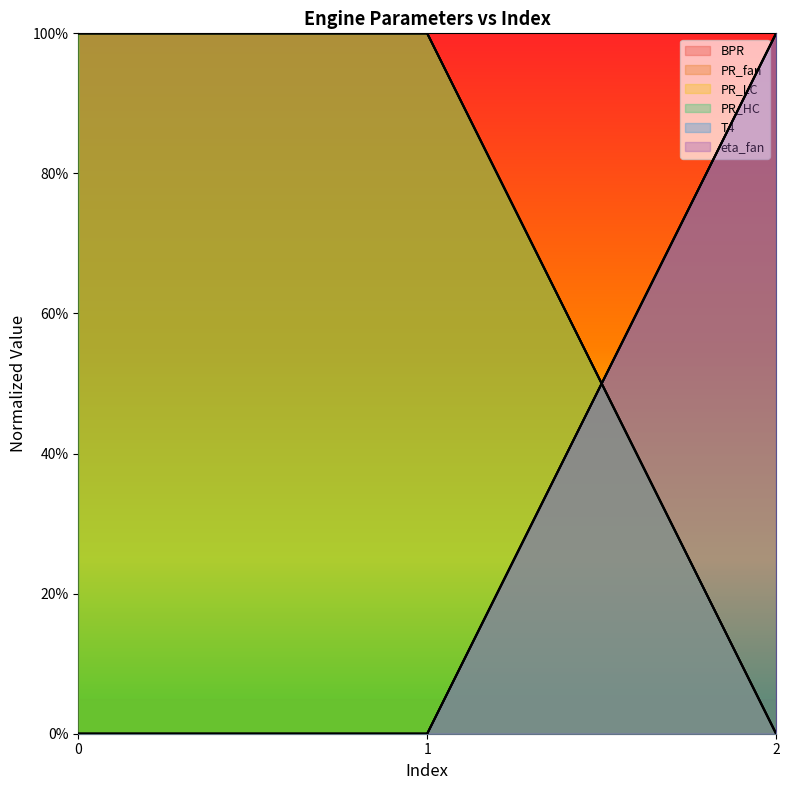

Is the value of PR_HC at 2 greater than the value of eta_fan at 2?

No